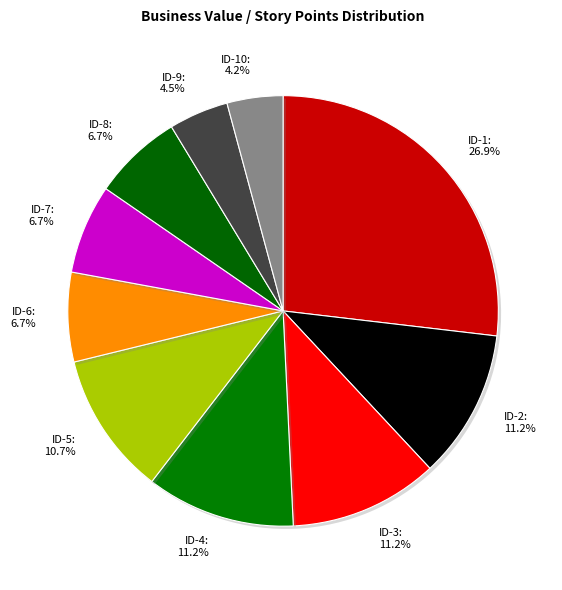

To the nearest percent, what is the difference between the largest and smallest slice percentages?

23%